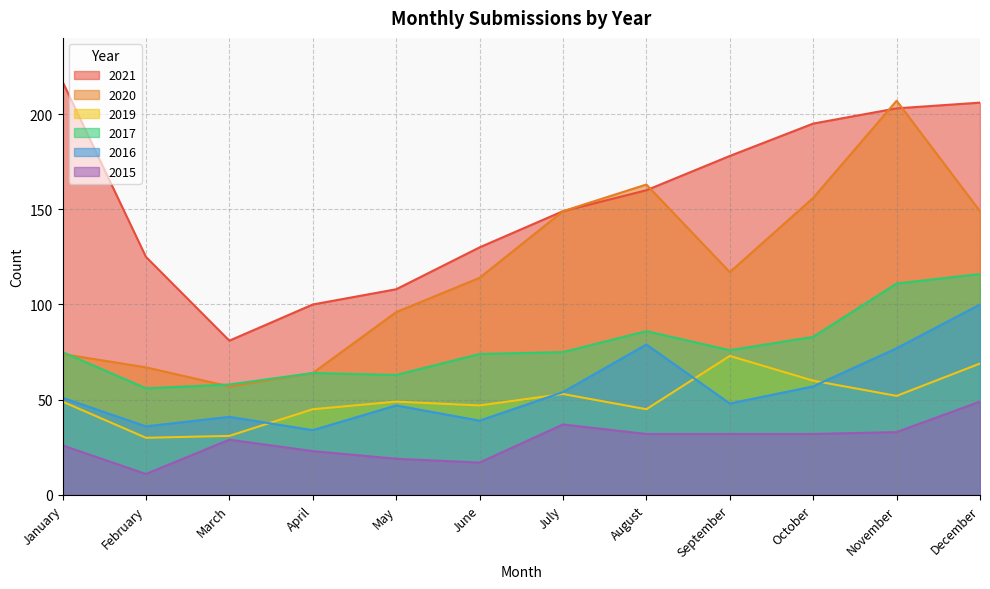

True or false: 2016 and 2019 intersect in this chart.

True